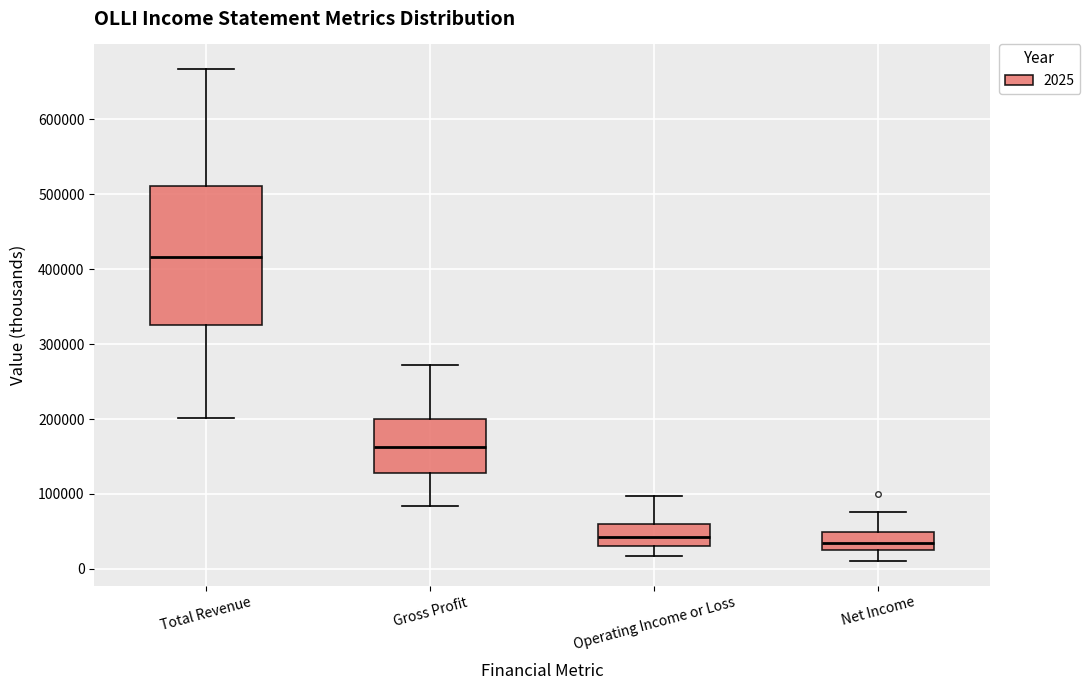

Reading left to right, transcribe this box plot: for each box, give where its median line is, the range the box spans, and where its two whiskers end, as read against the y-axis. The values are not printed on the chart, so give them approximately, as read against the axis.

Total Revenue: median 420000, box 330000 to 510000, whiskers 200000 to 670000
Gross Profit: median 160000, box 130000 to 200000, whiskers 80000 to 270000
Operating Income or Loss: median 40000, box 30000 to 60000, whiskers 20000 to 100000
Net Income: median 30000, box 20000 to 50000, whiskers 10000 to 80000